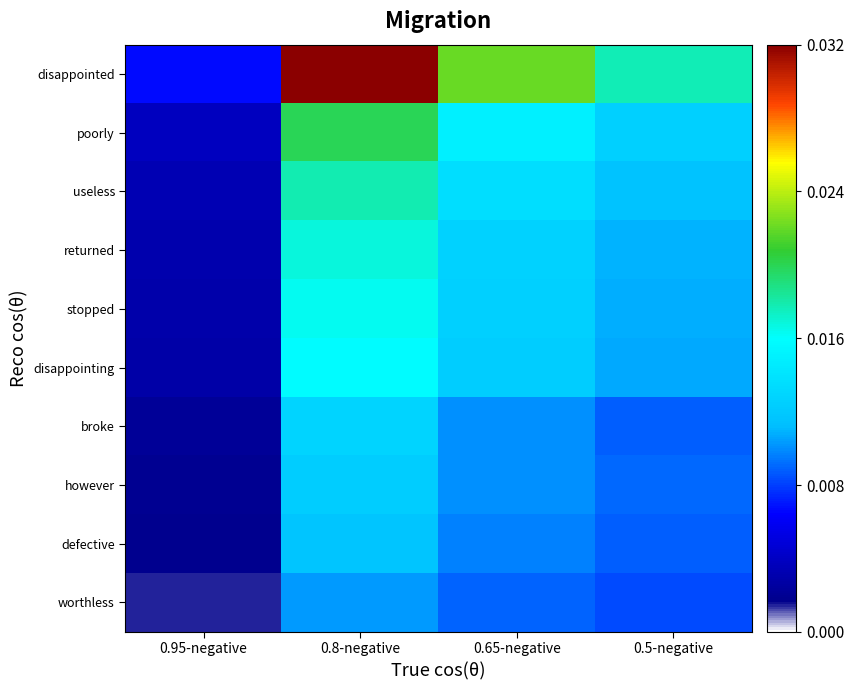

At 0.65-negative, list the series in order from largest to smallest.

disappointed, poorly, useless, returned, stopped, disappointing, however, broke, defective, worthless